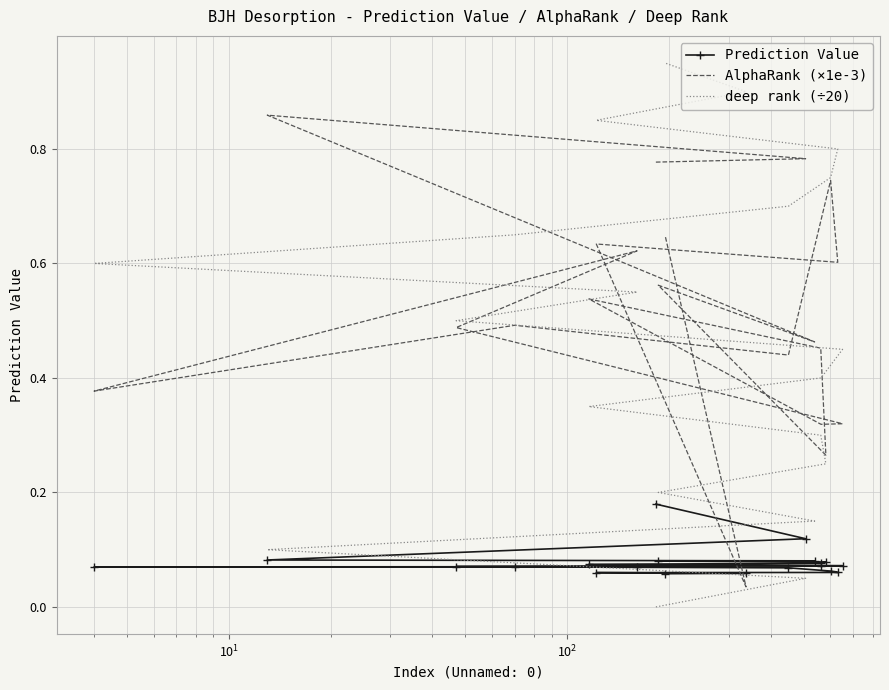

True or false: AlphaRank (×1e-3) and Prediction Value cross at least once.

True